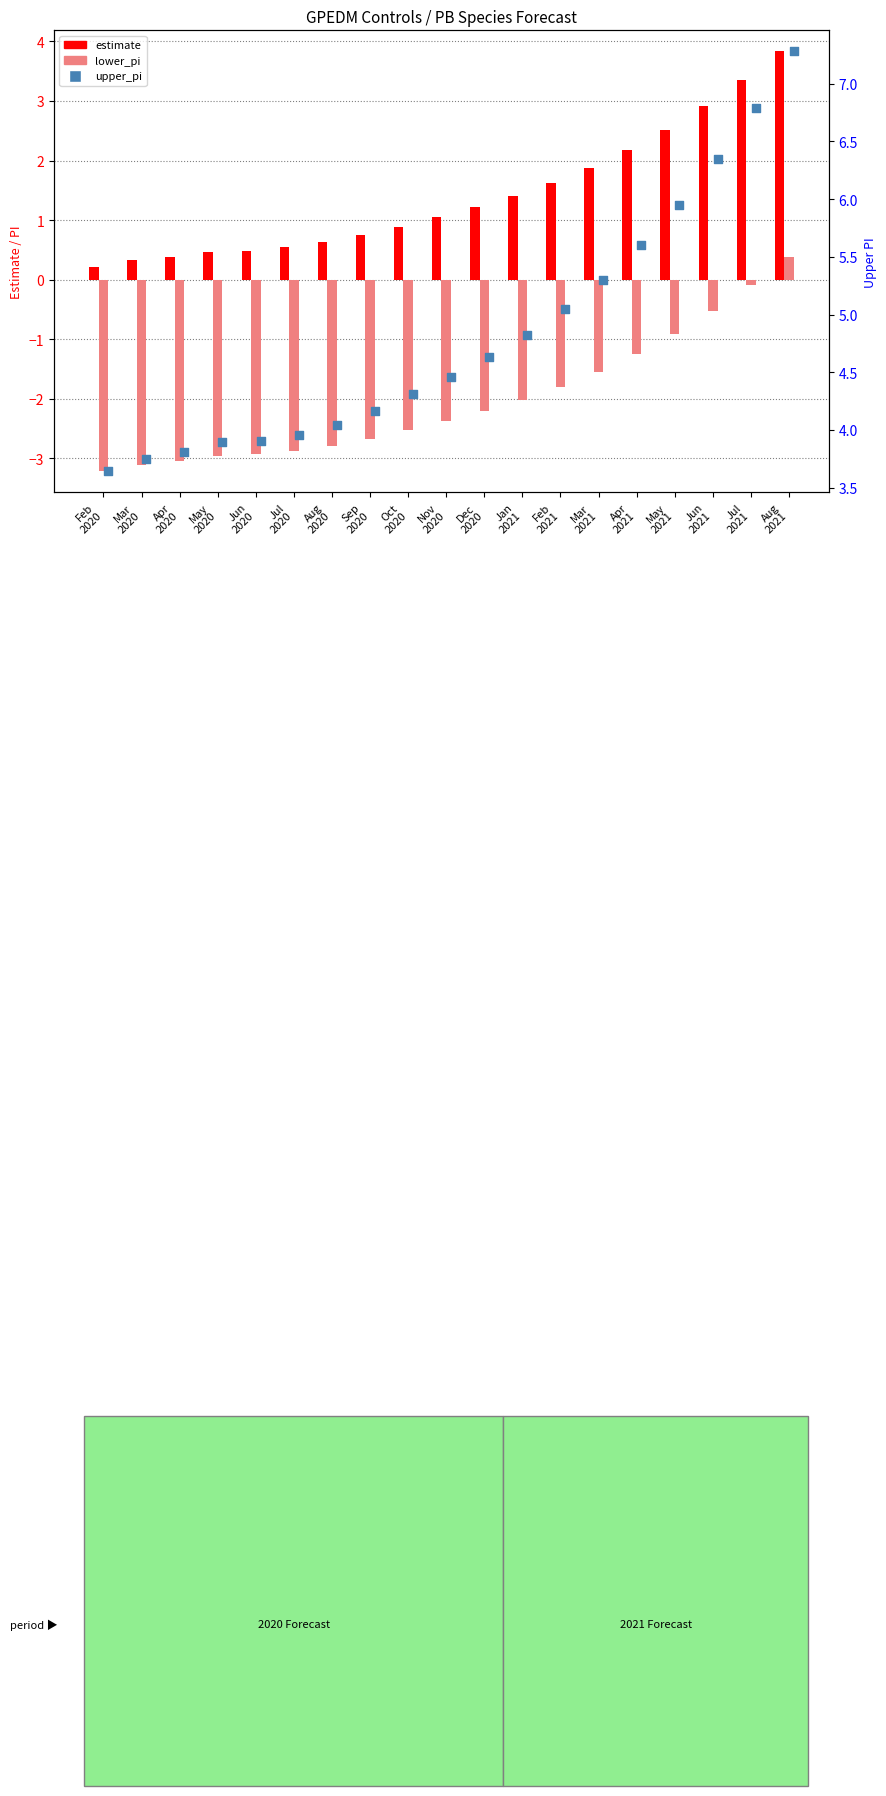

Which series has the widest spread of Y values?

upper_pi